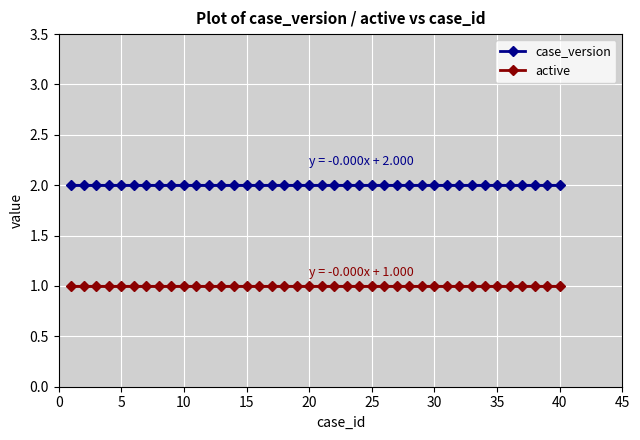

Which series has the largest range (max minus min)?

case_version